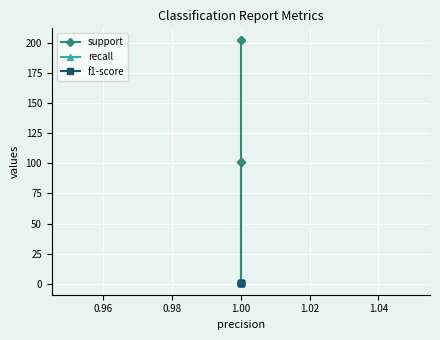

Between 1.02 and 0.94, which is larger?

1.02